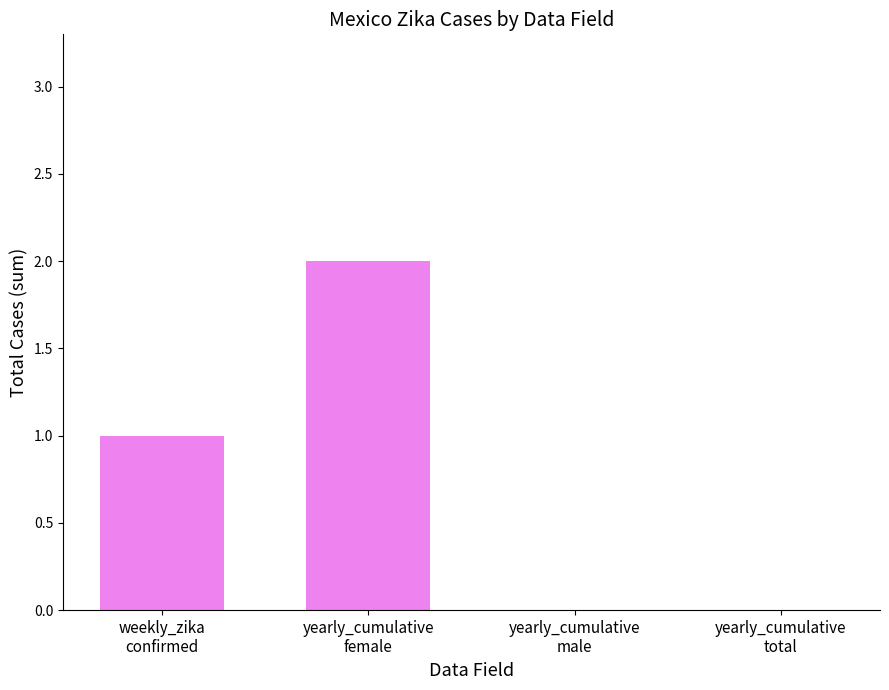

The chart shows a value of 1 at yearly_cumulative
female. True or false?

False